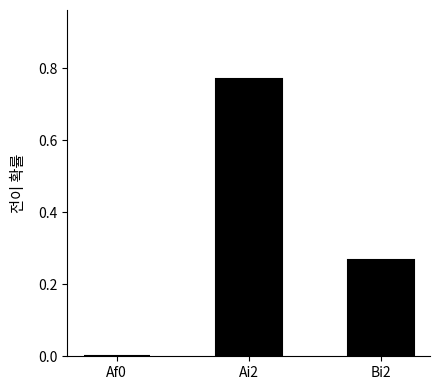

True or false: the data shows 0.2 at Ai2.

False